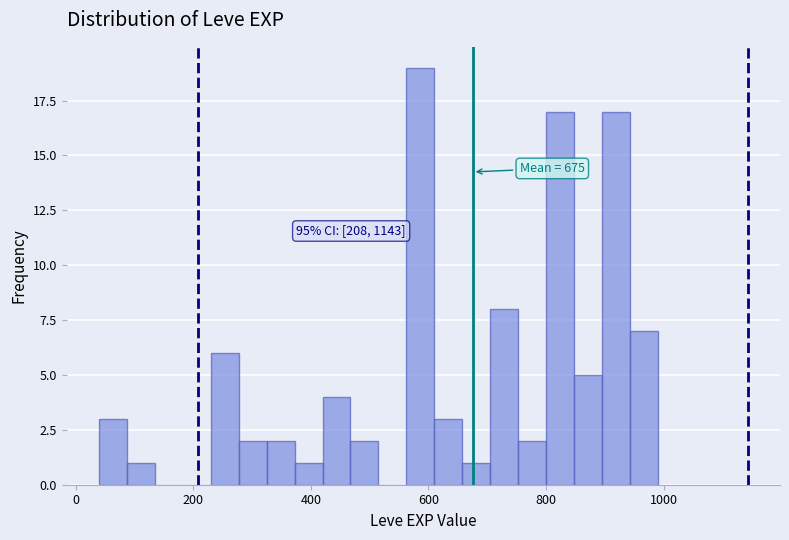

Read against the x-axis, roughly where is the centre of the tallest bar?

580